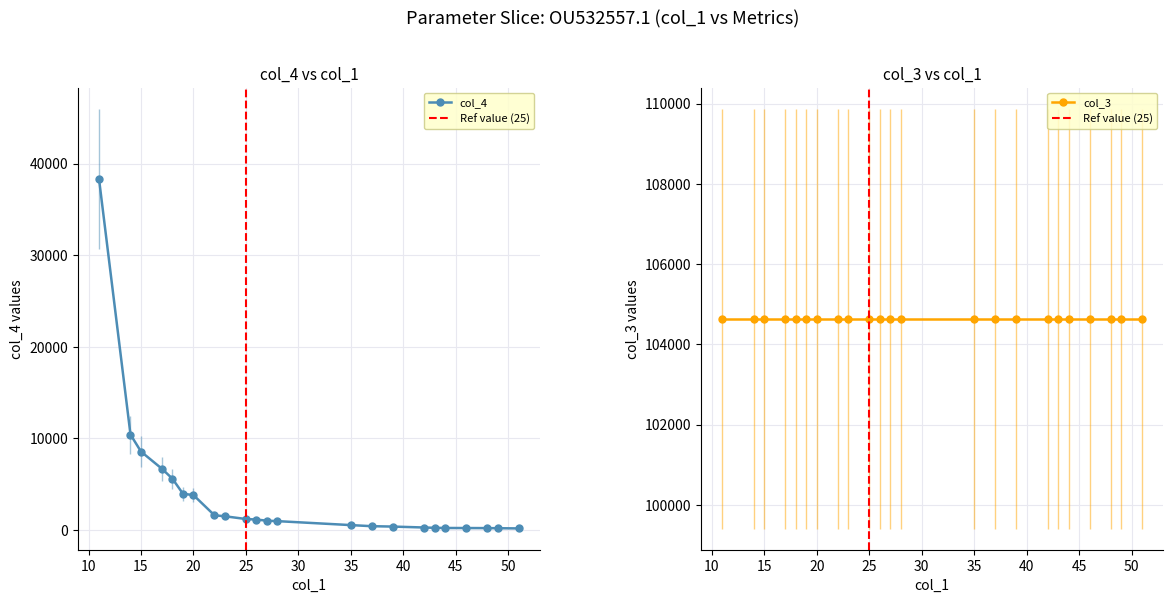

What is the value of the col_3 point at the 13th from the left?

104639